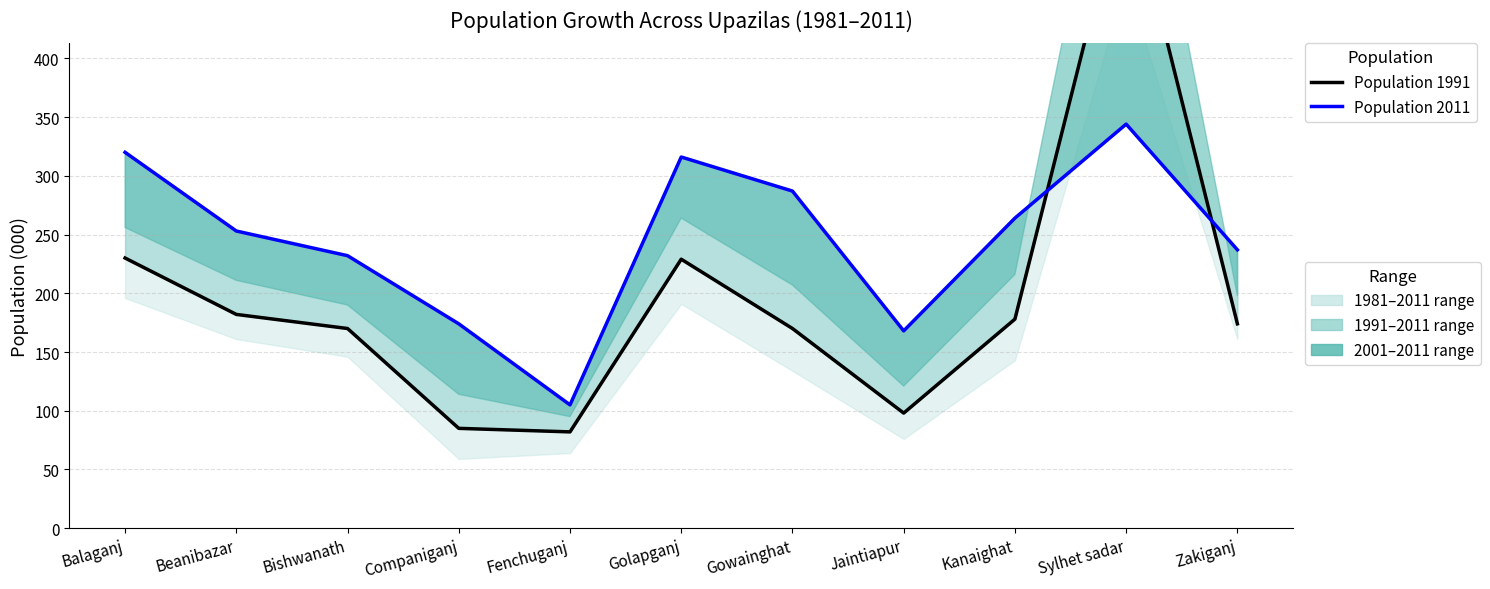

What position from the left is Sylhet sadar?

10